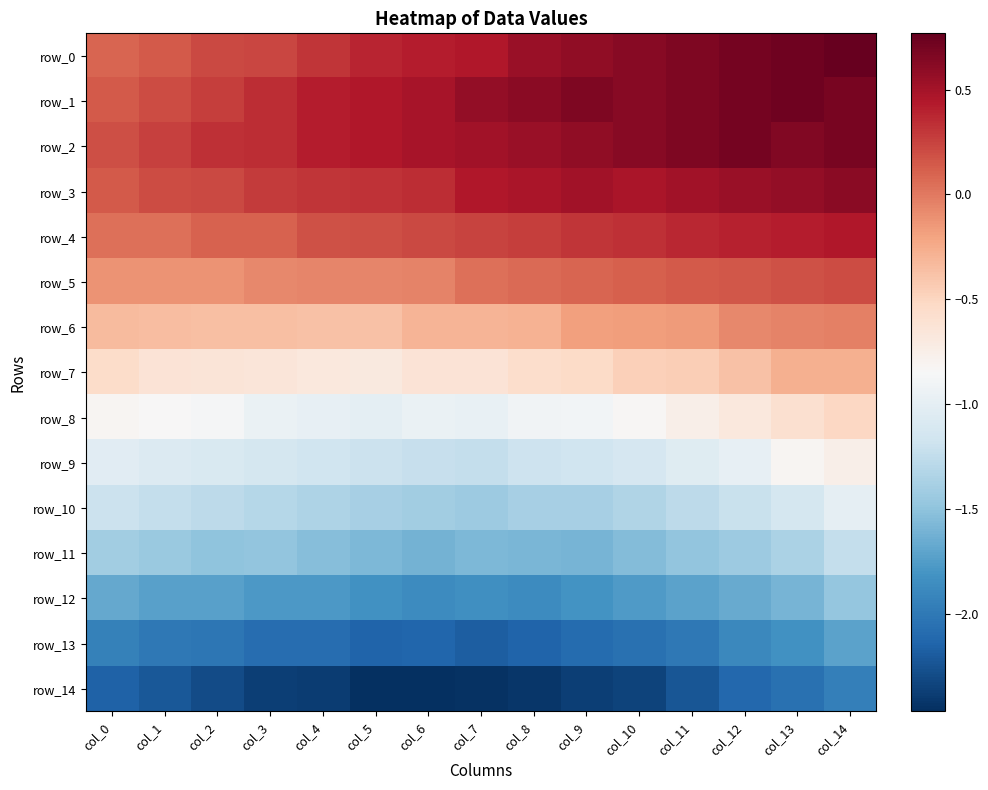

Which series has the largest total across all categories?

row_1